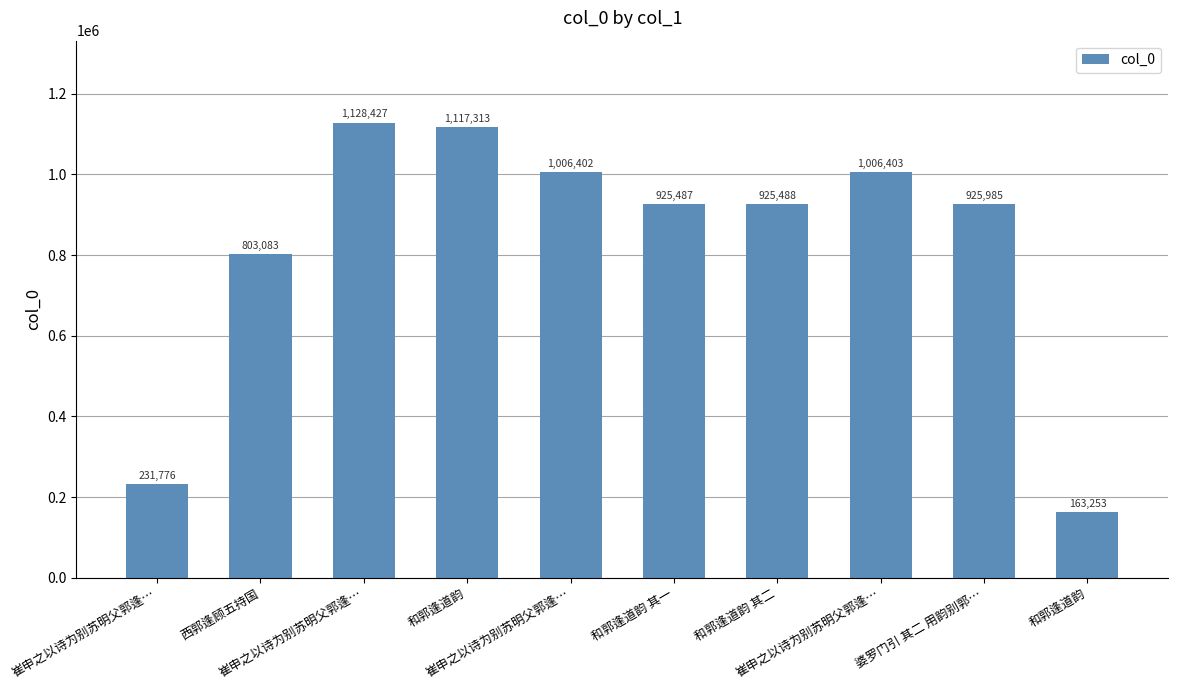

Count the number of categories in the chart.

10